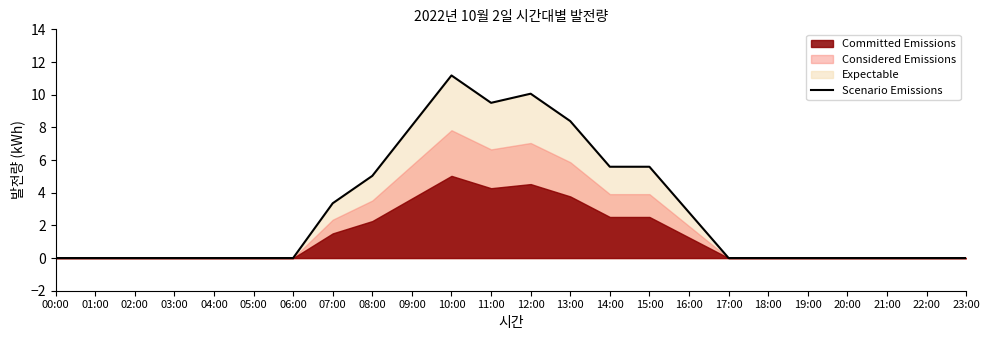

Where is the first local minimum?

11:00